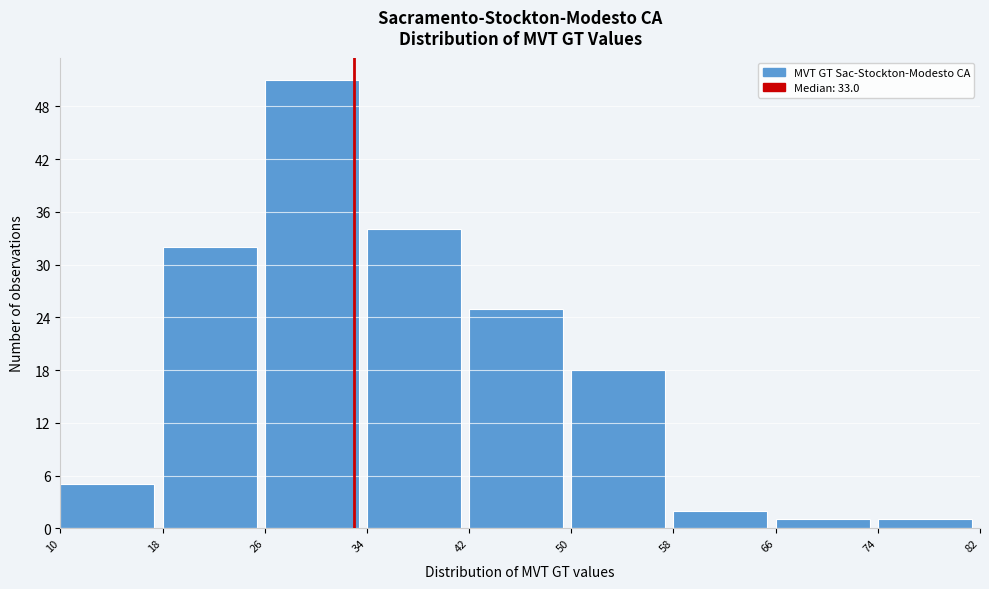

How tall is the bar that spans 66 to 74 on the x-axis? The values are not printed on the chart, so give them approximately, as read against the axis.

1